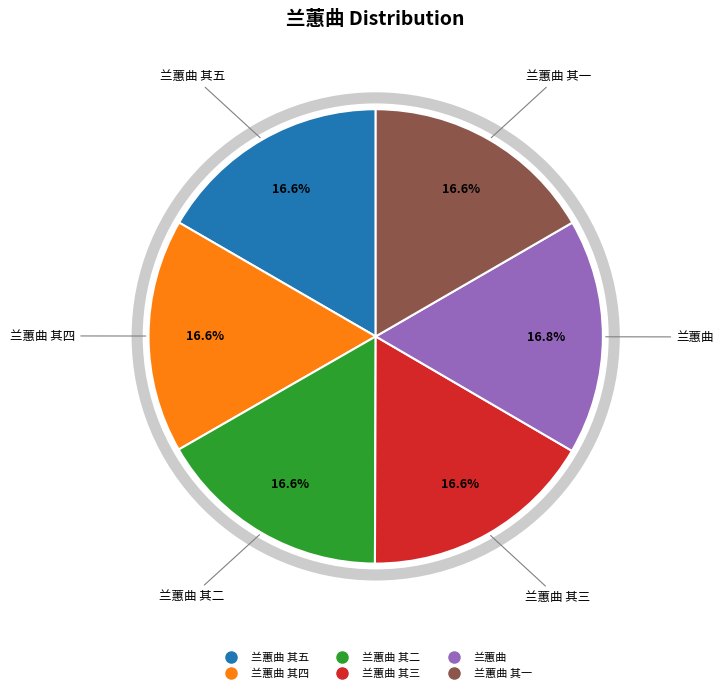

Is there a majority slice in this chart?

No